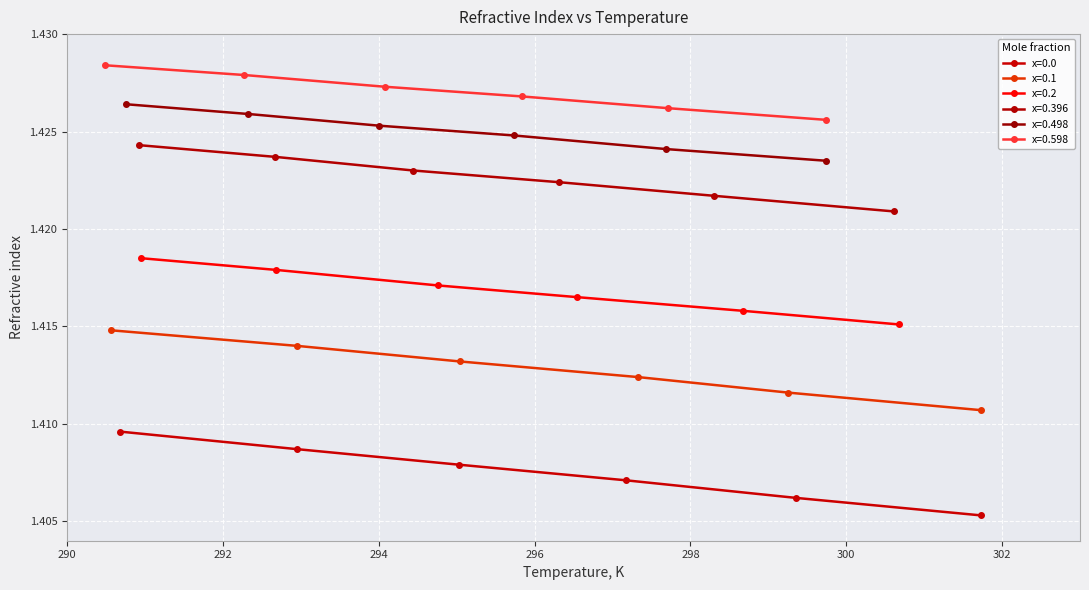

How many x=0.0 values are between 1 and 2?

6